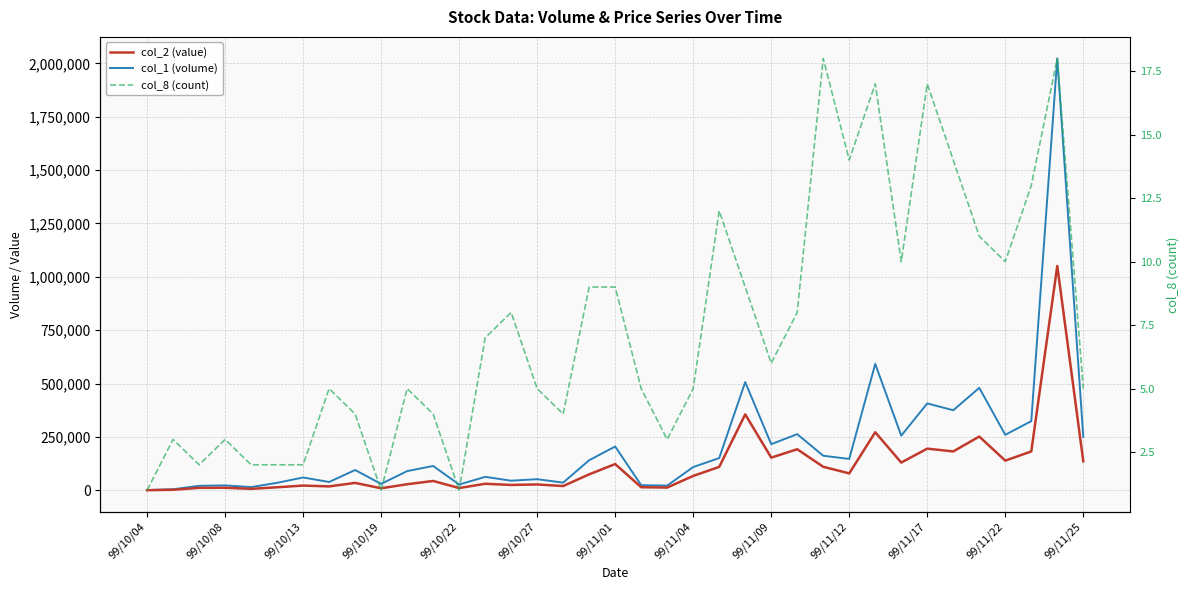

At 99/11/17, list the series in order from largest to smallest.

col_1 (volume), col_2 (value), col_8 (count)